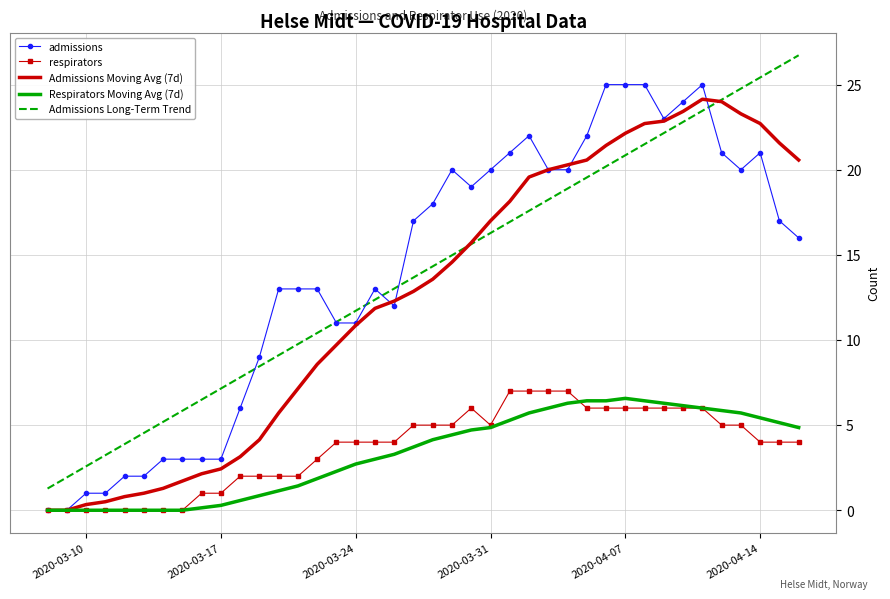

List the series in order of their peak value, highest first.

Admissions Long-Term Trend, admissions, Admissions Moving Avg (7d), respirators, Respirators Moving Avg (7d)